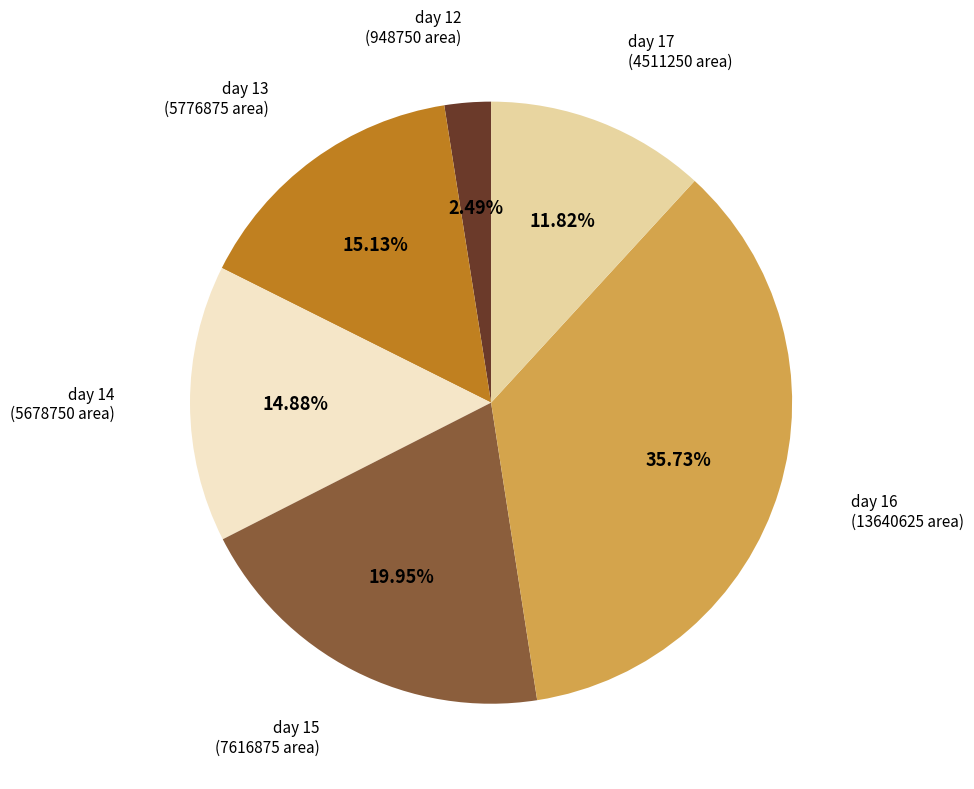

To the nearest percent, what portion does day 15 represent?

20%